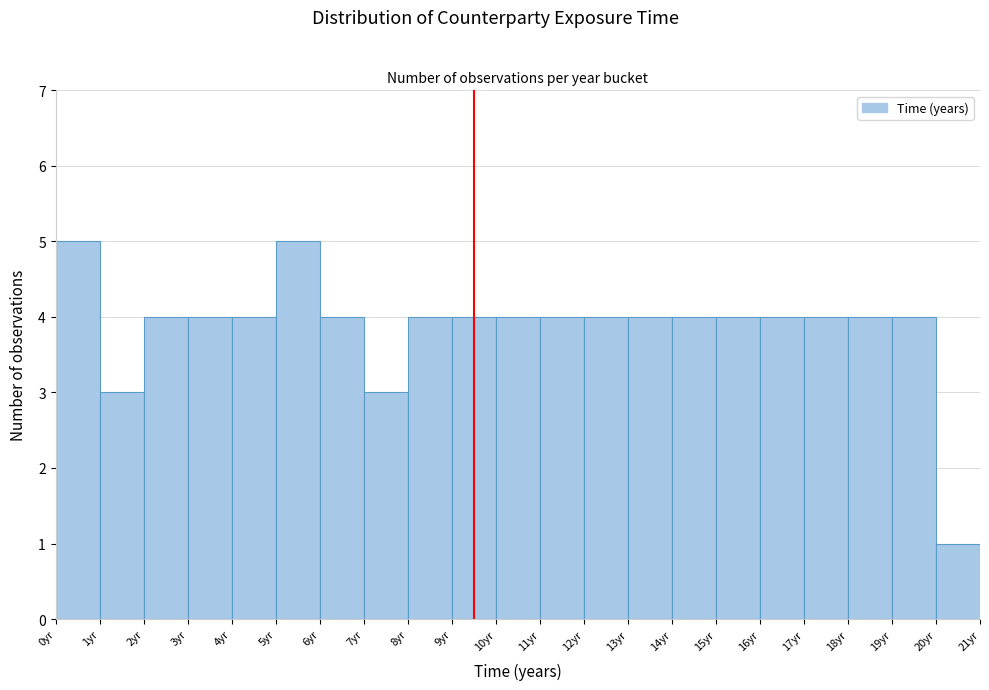

What is the height of the bar covering 7 to 8 on the x-axis? The values are not printed on the chart, so give them approximately, as read against the axis.

3